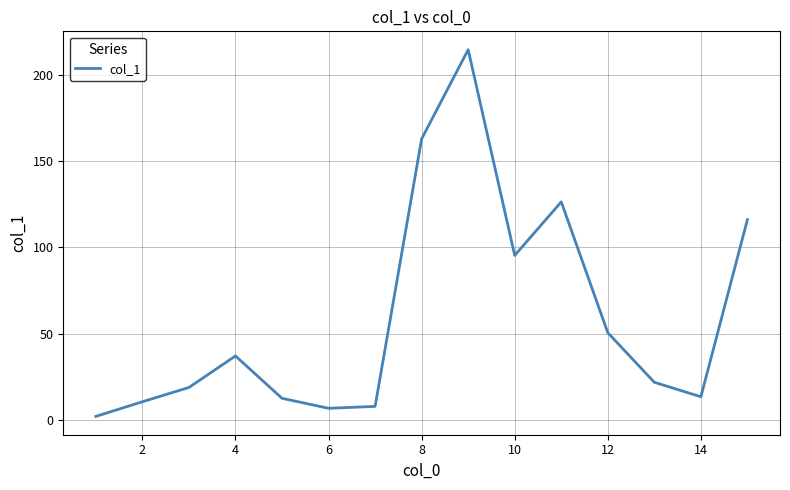

What is the maximum value shown in the chart?

214.9